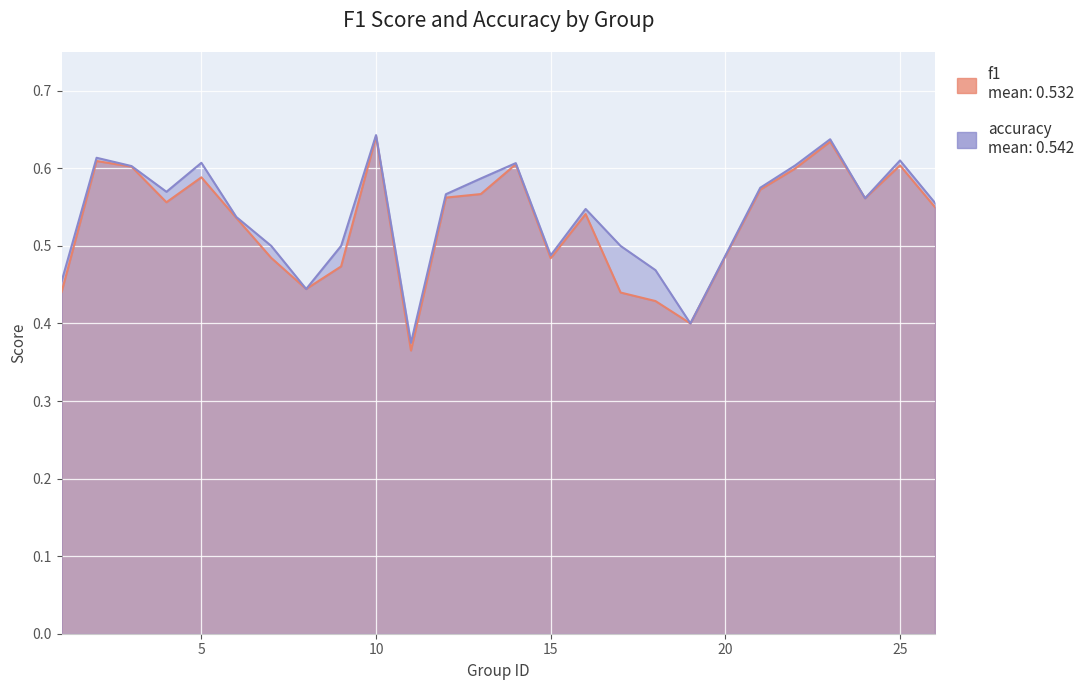

Is it true that accuracy equals 0.8 at 25?

False